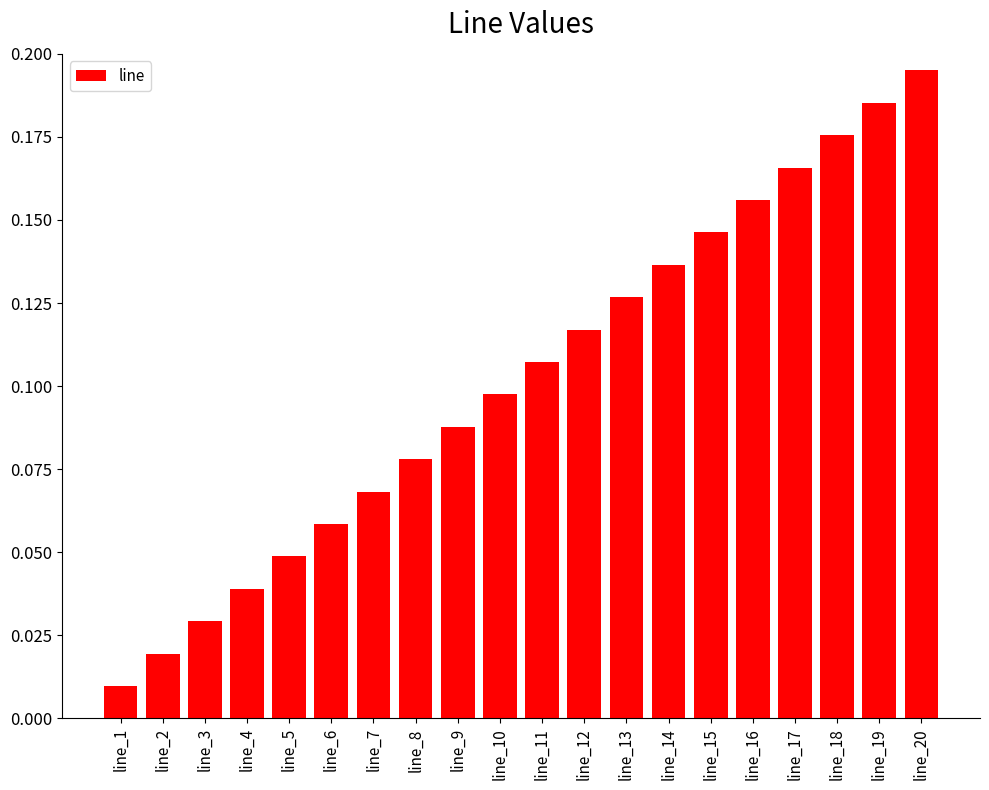

Which has a higher value, line_17 or line_3?

line_17